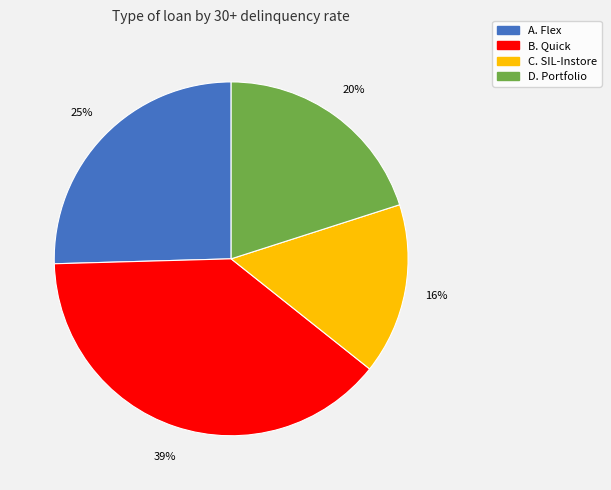

How many slices are in this pie chart?

4